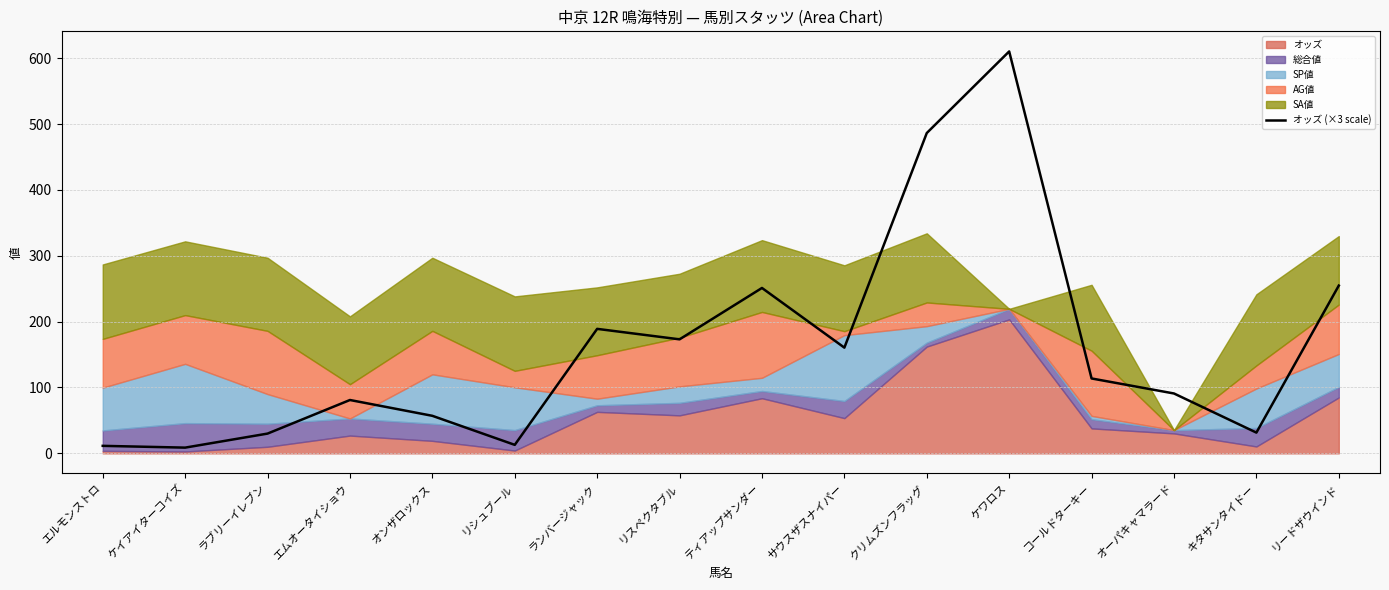

What is the difference between the maximum and second lowest values?

598.8